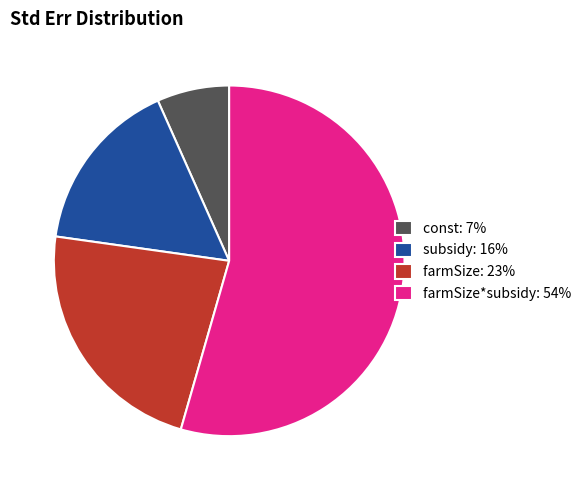

Between farmSize: 23% and farmSize*subsidy: 54%, which is larger?

farmSize*subsidy: 54%